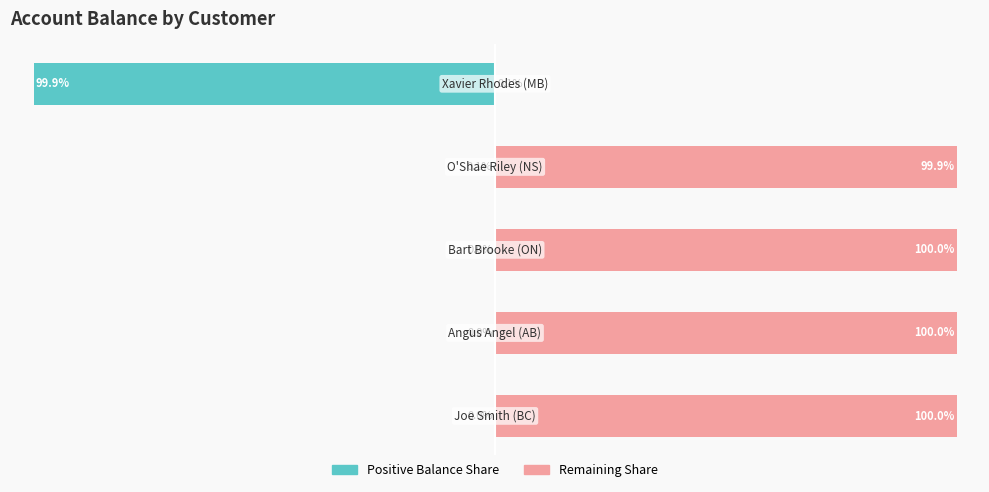

What is the minimum value shown in the chart?

-99.9